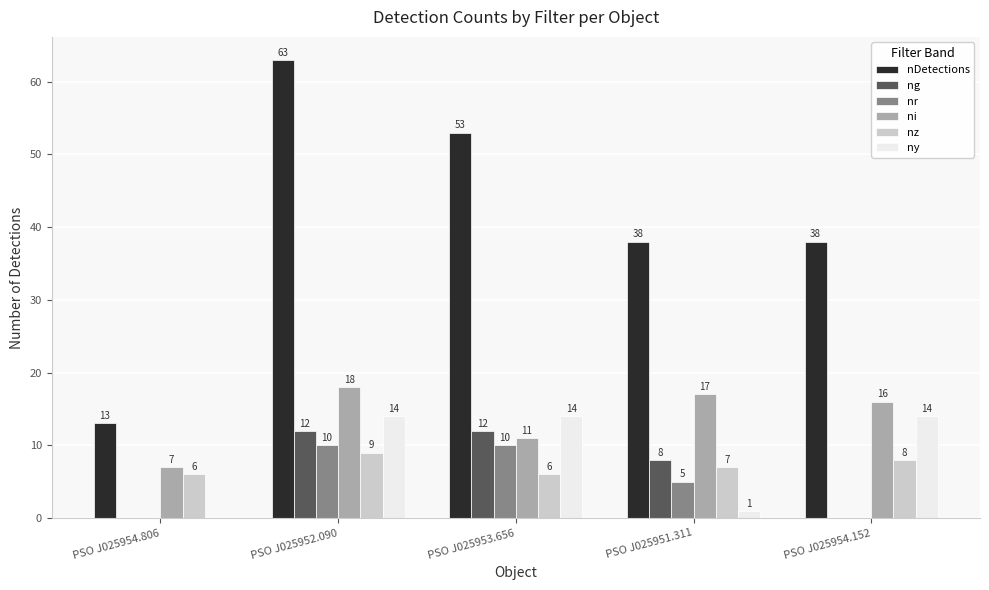

What is the greatest value displayed?

63